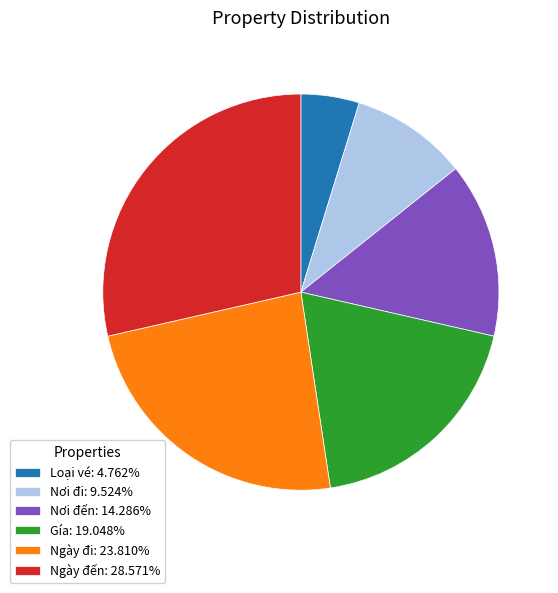

Combined, do Nơi đi and Nơi đến account for over 50%?

No